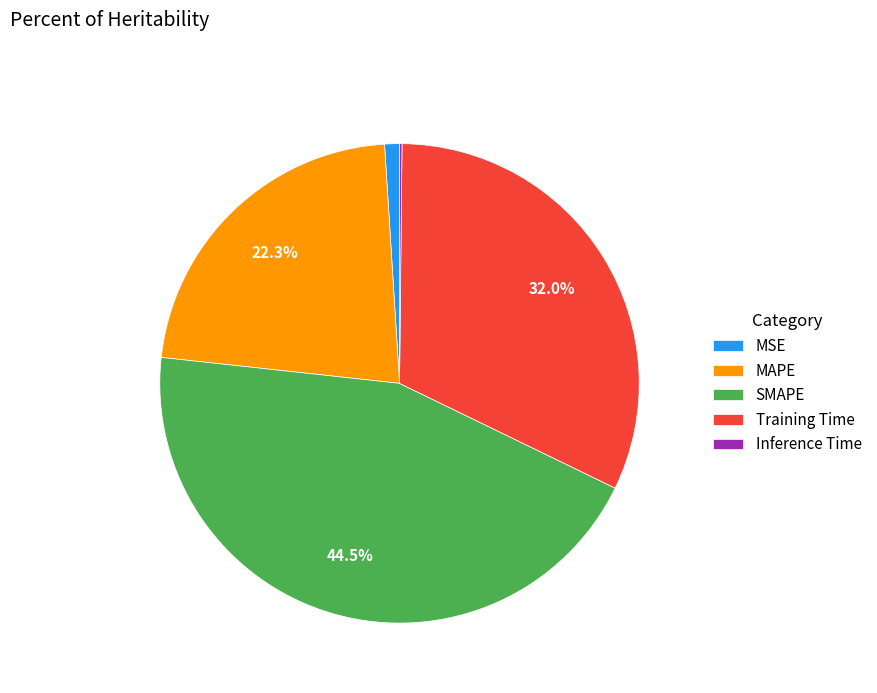

Between SMAPE and MAPE, which is larger?

SMAPE